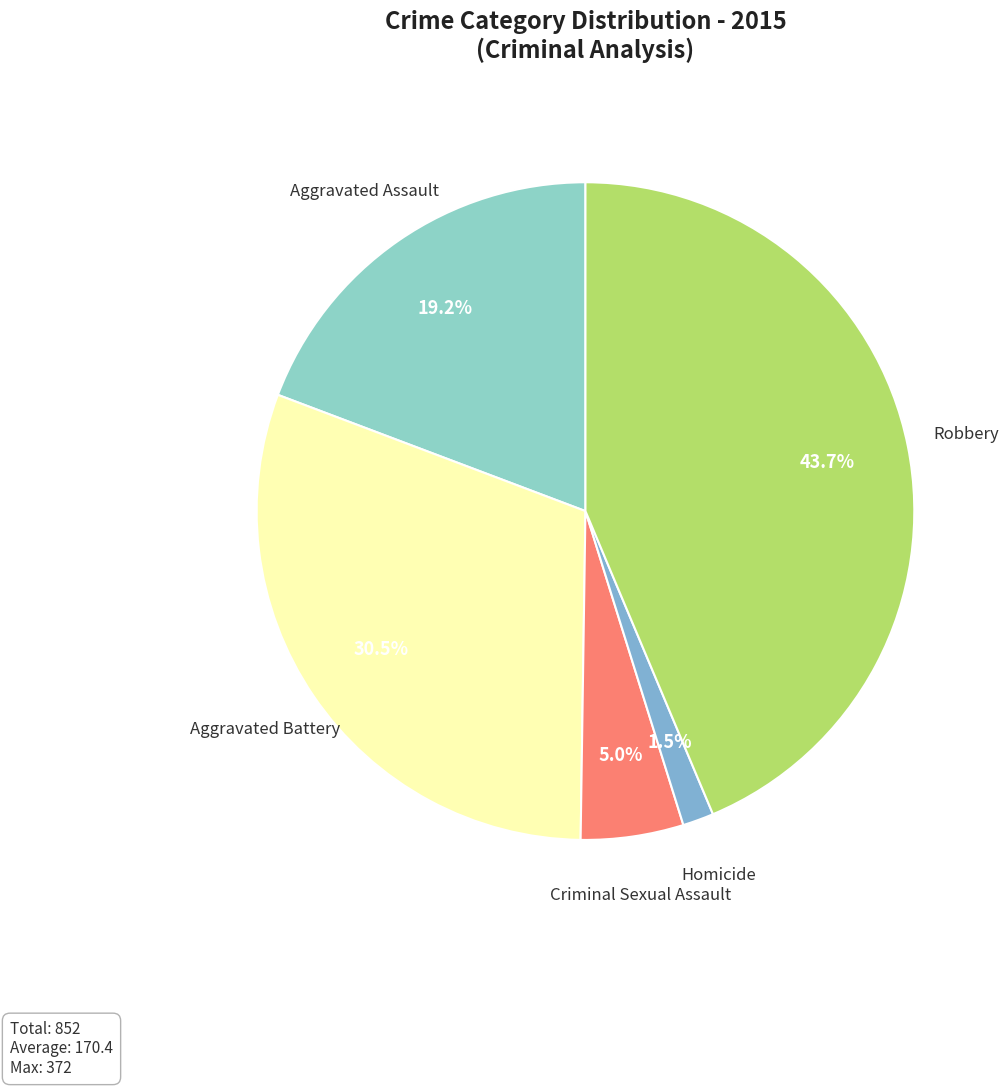

Combined, do Robbery and Homicide account for over 50%?

No